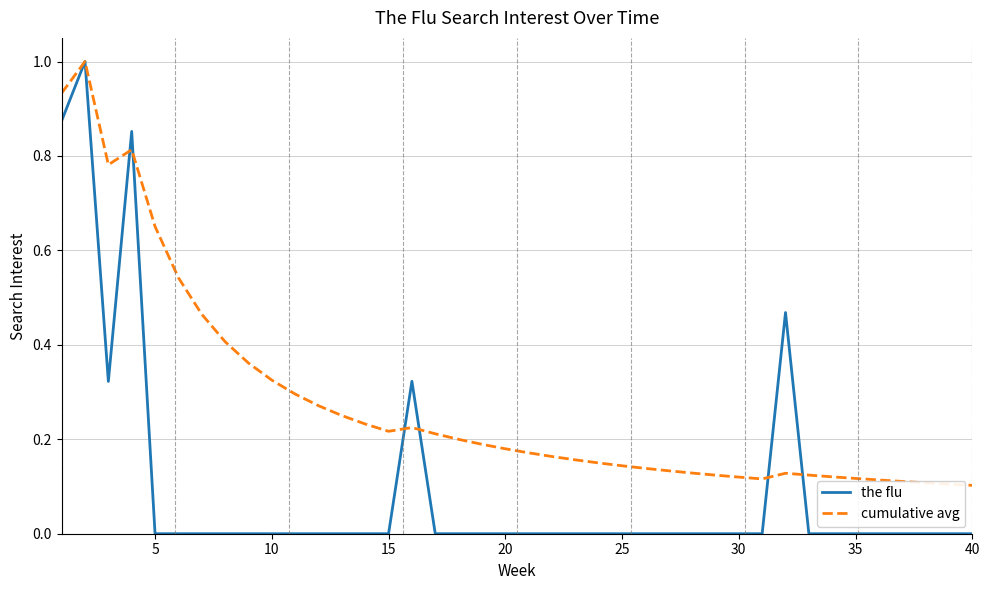

Which series has the largest total across all categories?

cumulative avg